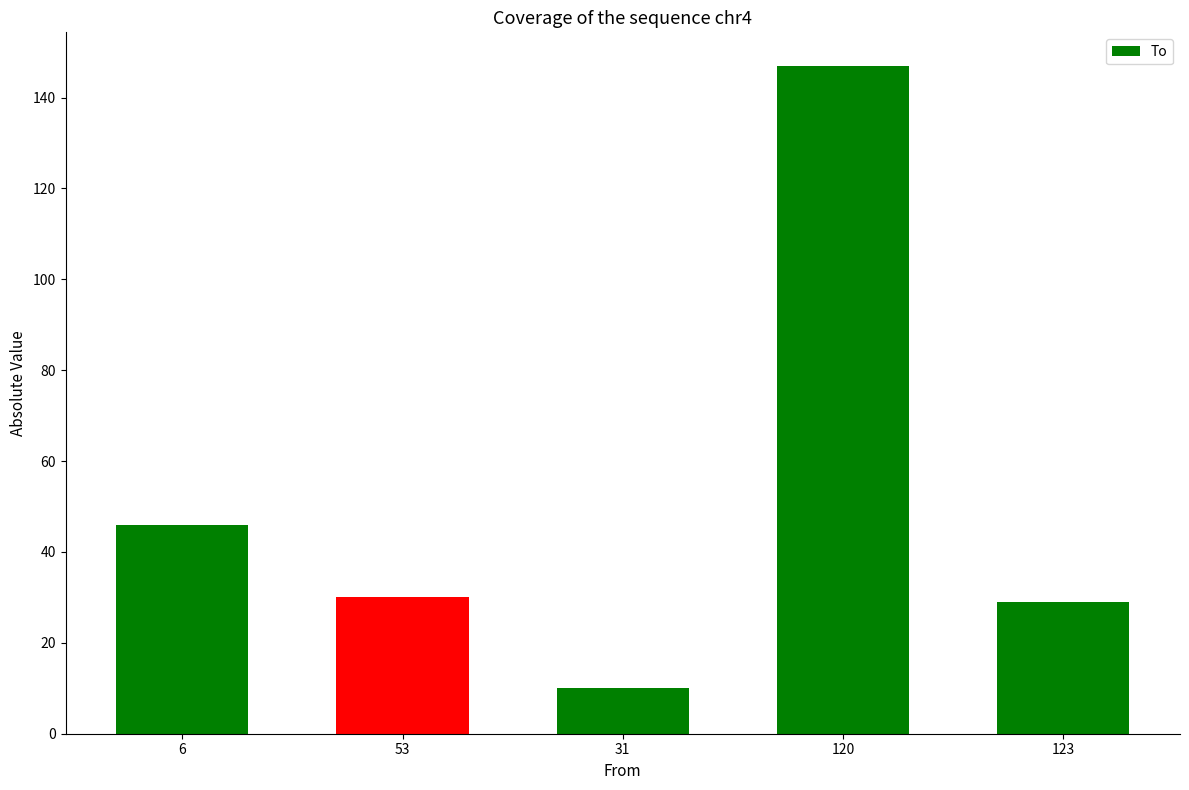

The value at 53 is 30. True or false?

True